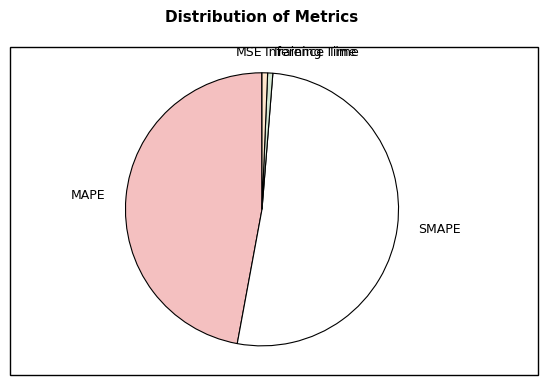

Combined, do SMAPE and Inference Time account for over 50%?

Yes